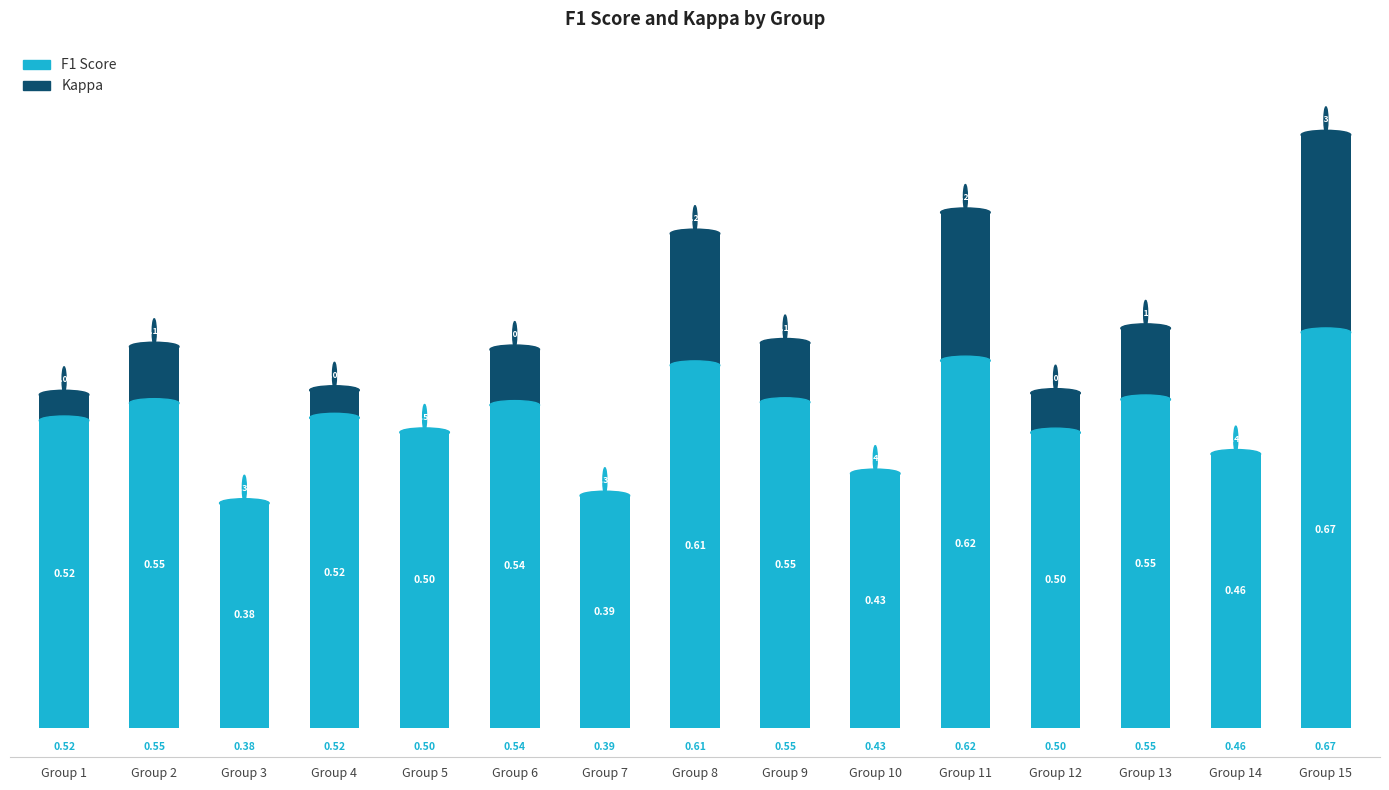

At which category is the sum across all series the highest?

Group 15